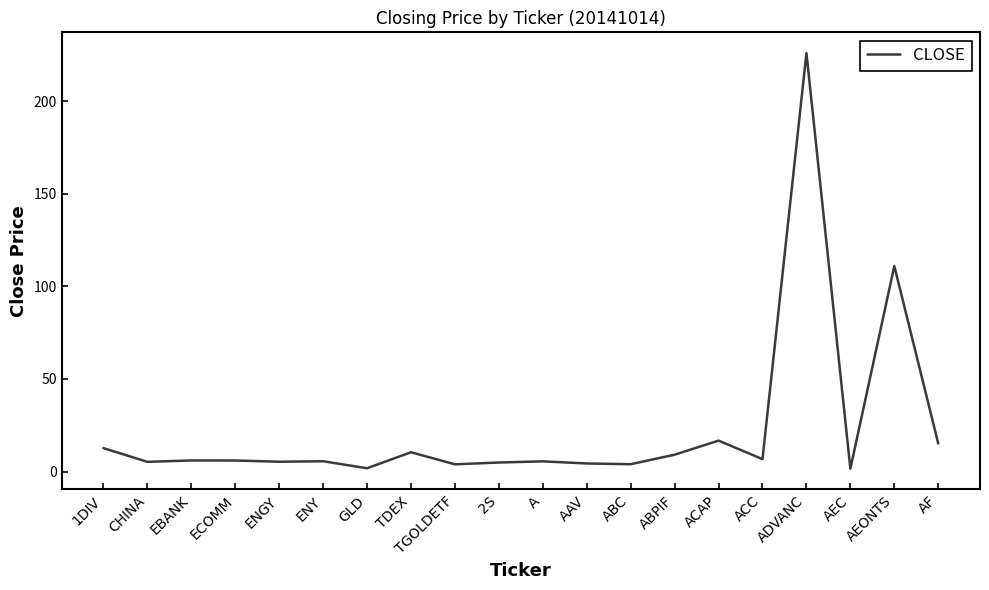

What position from the right is ABPIF?

7